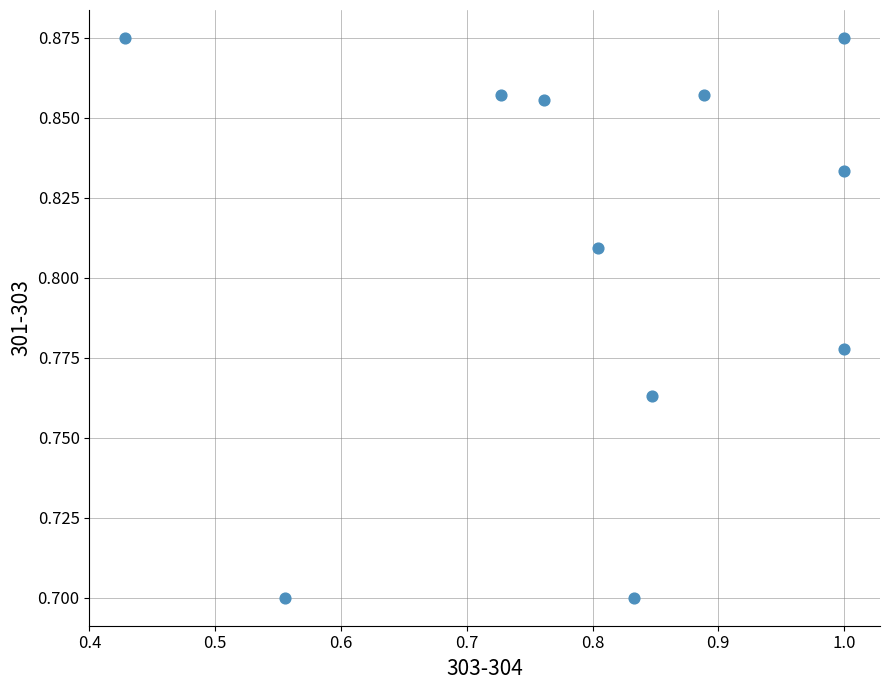

What is the range of X values (max minus min)?

0.6